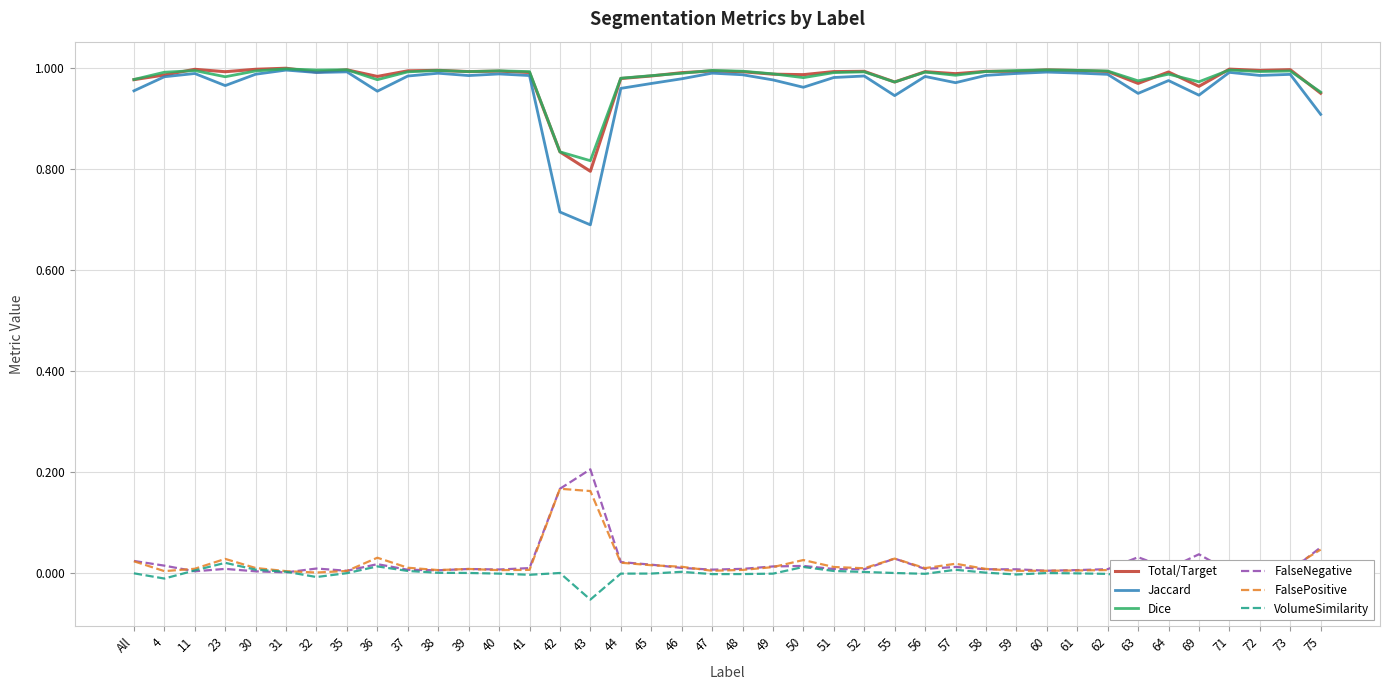

True or false: Total/Target has a value of 1.0 at All.

True